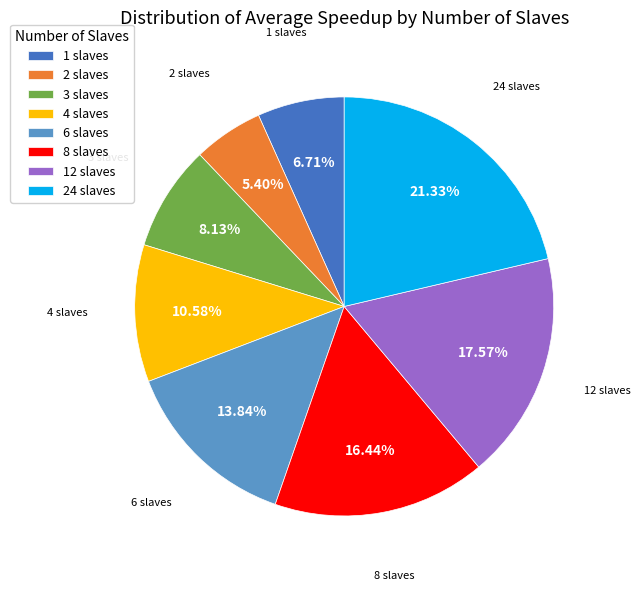

Approximately how many times larger is the value at 3 slaves compared to 24 slaves?

0.4